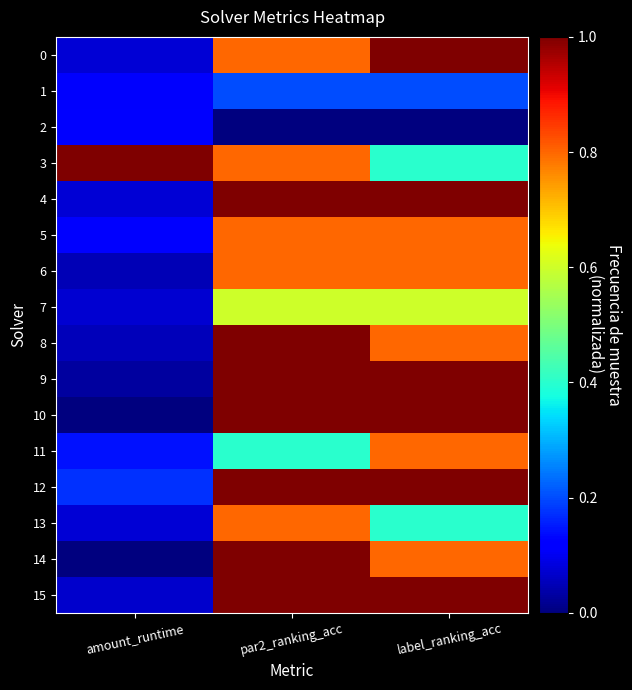

Which series has the widest spread of values?

10